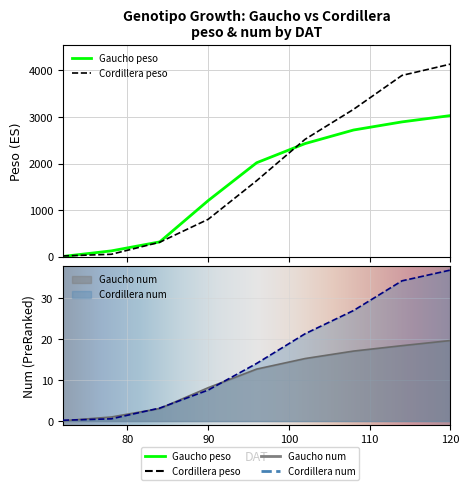

Does the chart display data point markers on the line(s)?

No